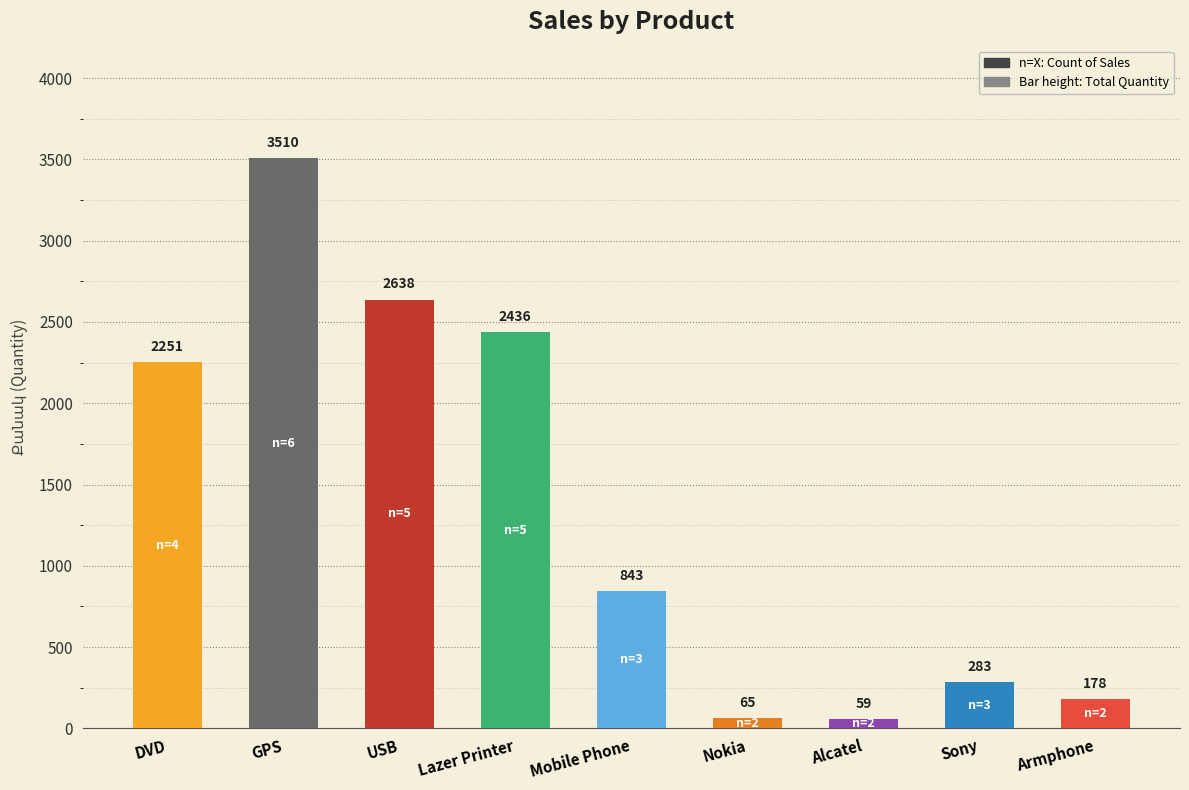

What is the maximum value shown in the chart?

3510